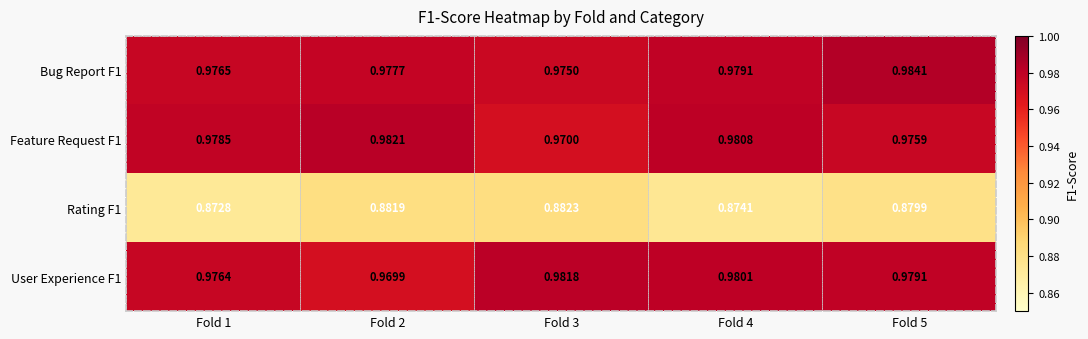

Is the value of Bug Report F1 at Fold 5 greater than the value of Rating F1 at Fold 1?

Yes